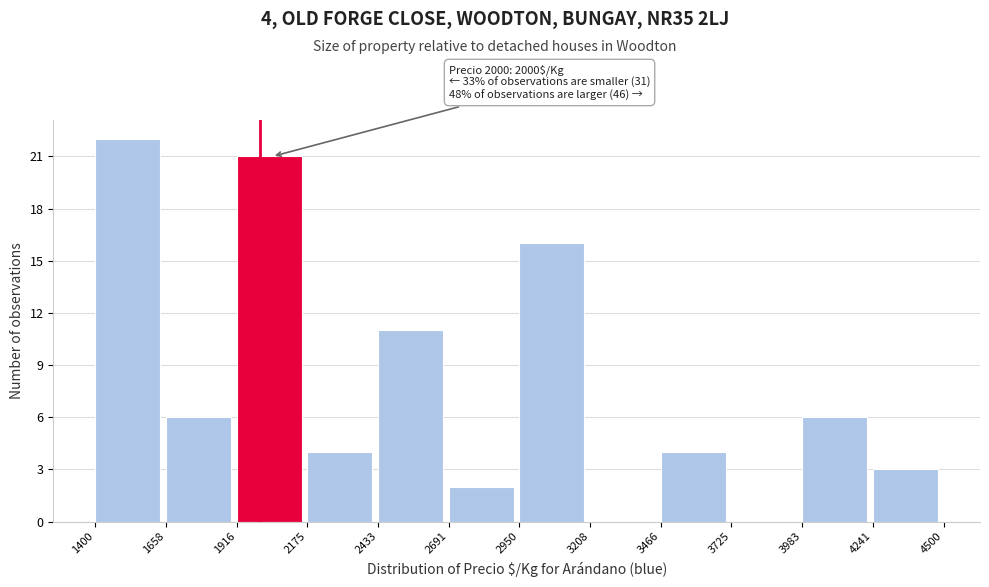

Over which range of the x-axis is the bar tallest?

1400 to 1658